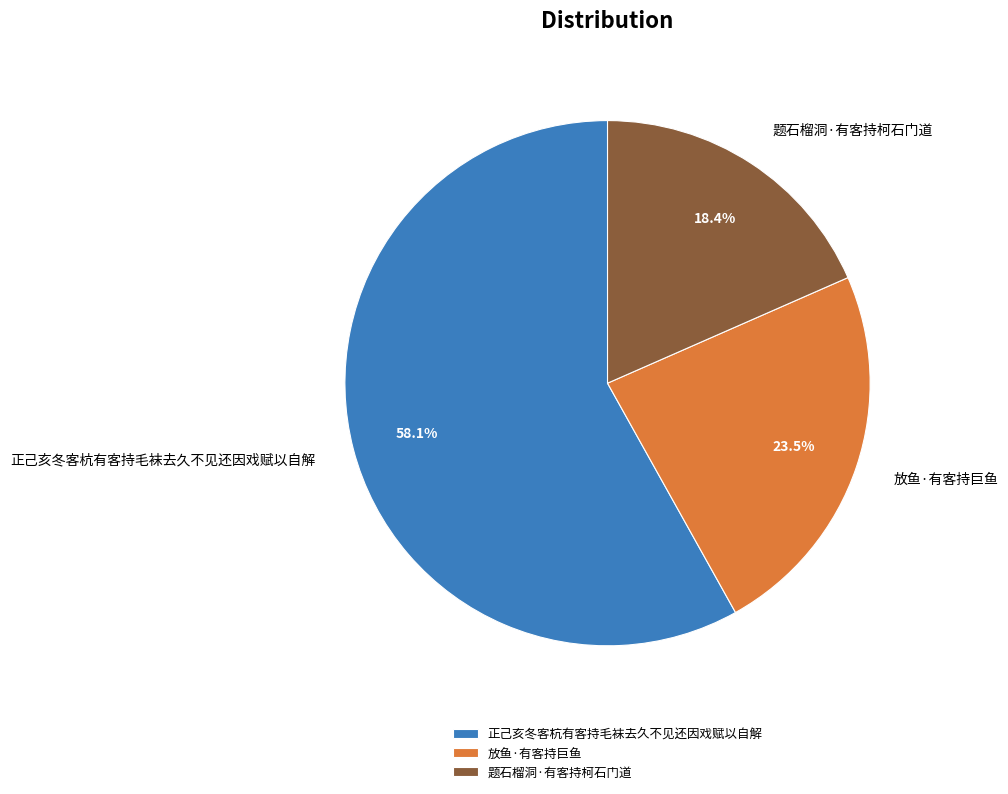

What percentage is NOT represented by 题石榴洞·有客持柯石门道?

81.6%